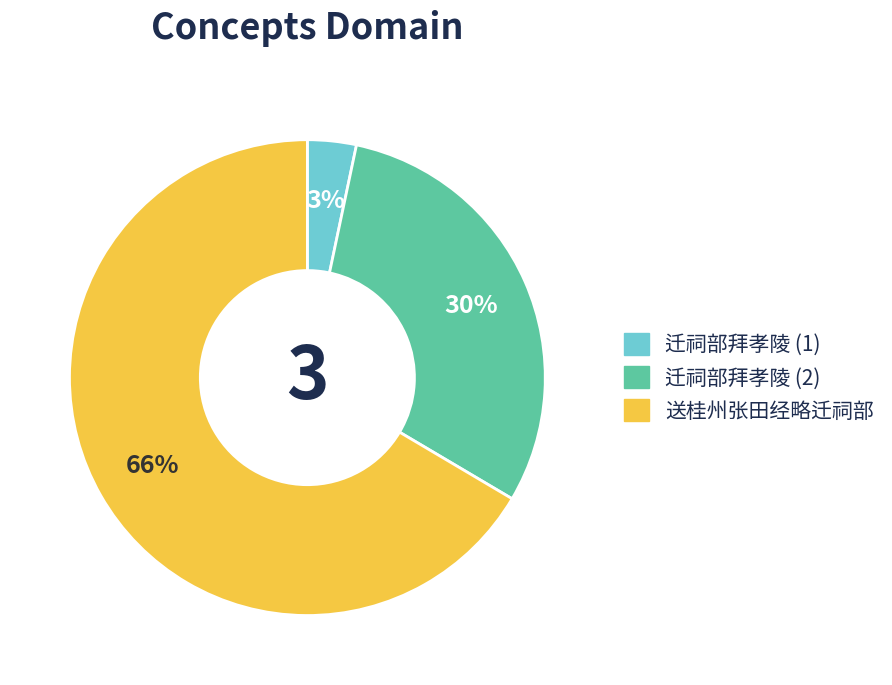

Is there any slice that represents more than half of the pie?

Yes